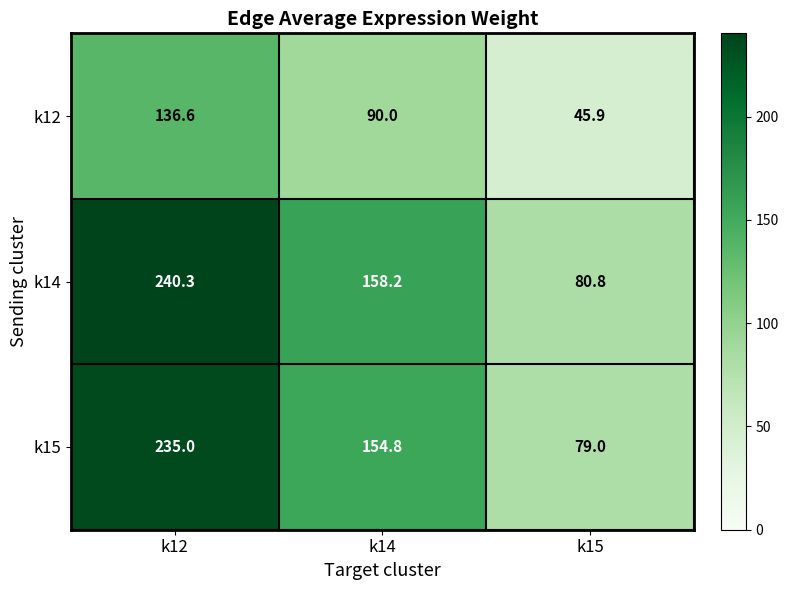

What is the spread (max minus min) of values at k15?

34.9